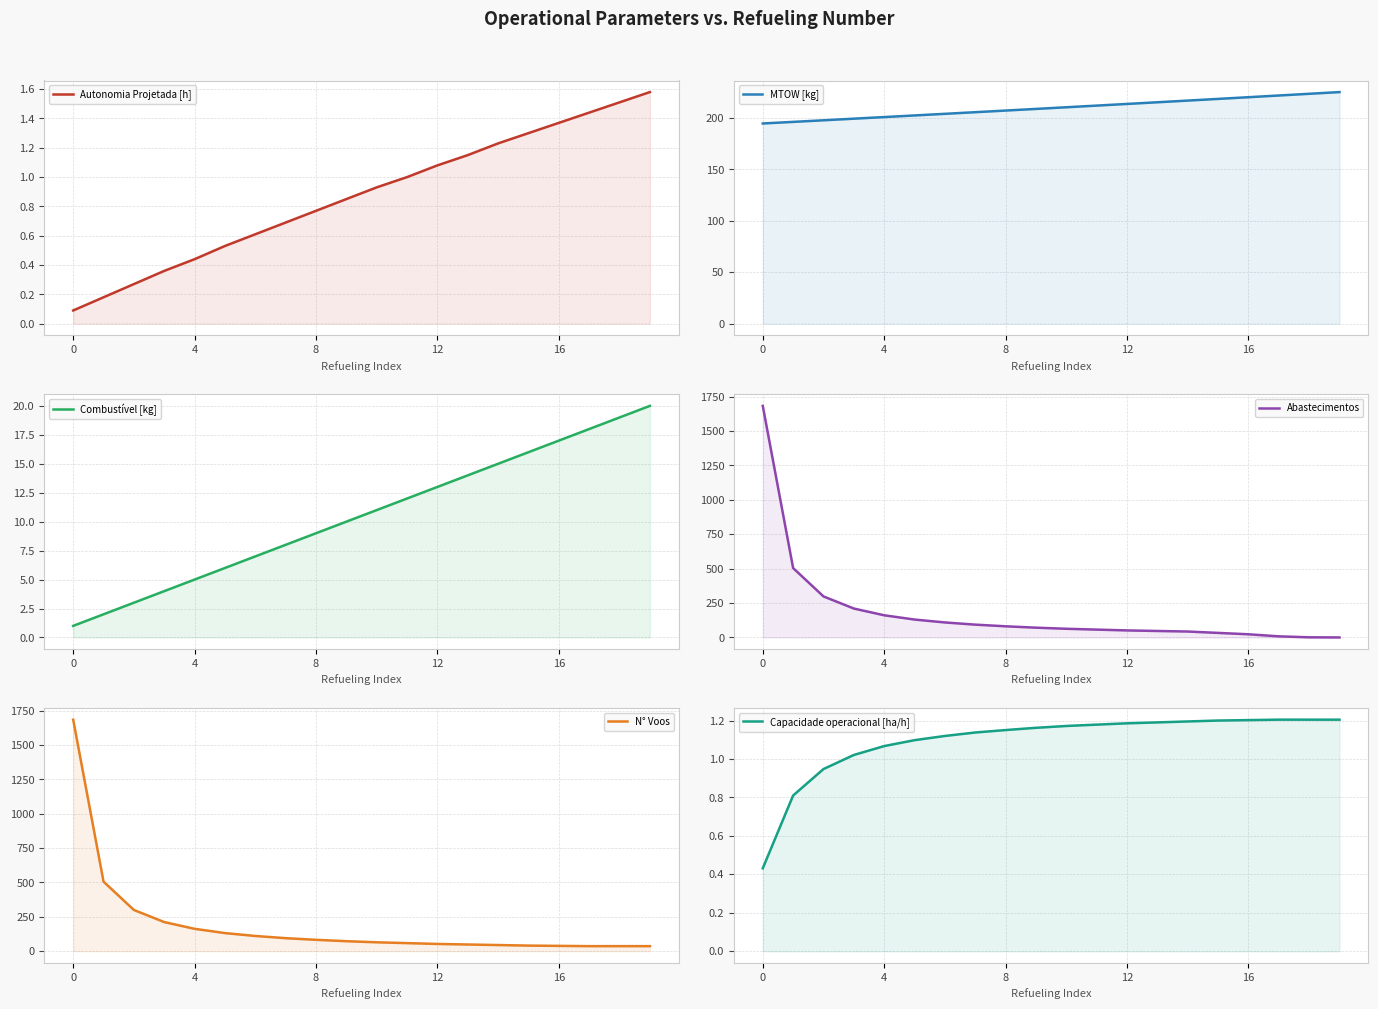

What is the difference between the highest and lowest values at 14?

215.8